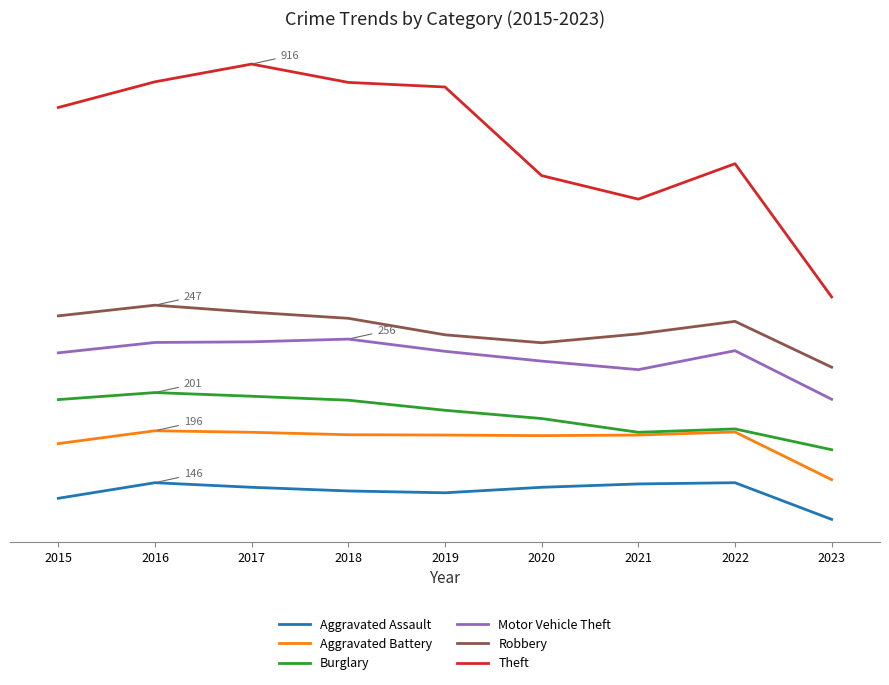

Reading right to left, transcribe all the data shown in this chart.

Aggravated Assault: 26	146	142	131	113	119	131	146	95
Aggravated Battery: 156	312	302	300	302	303	311	316	274
Burglary: 254	322	311	356	383	416	429	441	418
Motor Vehicle Theft: 419	578	516	544	576	616	607	605	571
Robbery: 524	674	633	604	630	684	704	727	692
Theft: 754	1190	1074	1151	1441	1456	1516	1458	1374